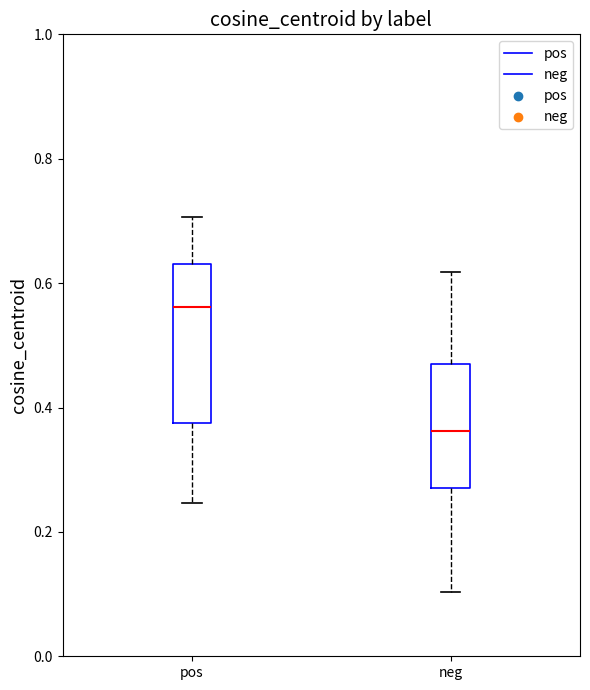

Which box's median line is the highest?

pos